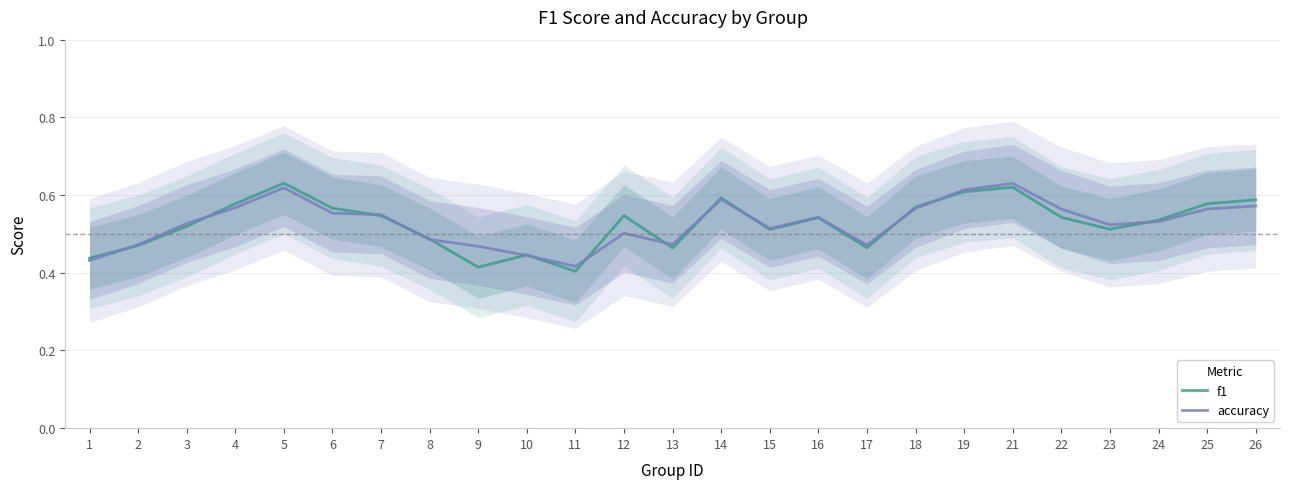

Rank the categories by f1 value from highest to lowest.

5, 21, 19, 14, 26, 25, 4, 18, 6, 12, 7, 22, 16, 24, 3, 23, 15, 8, 2, 17, 13, 10, 1, 9, 11